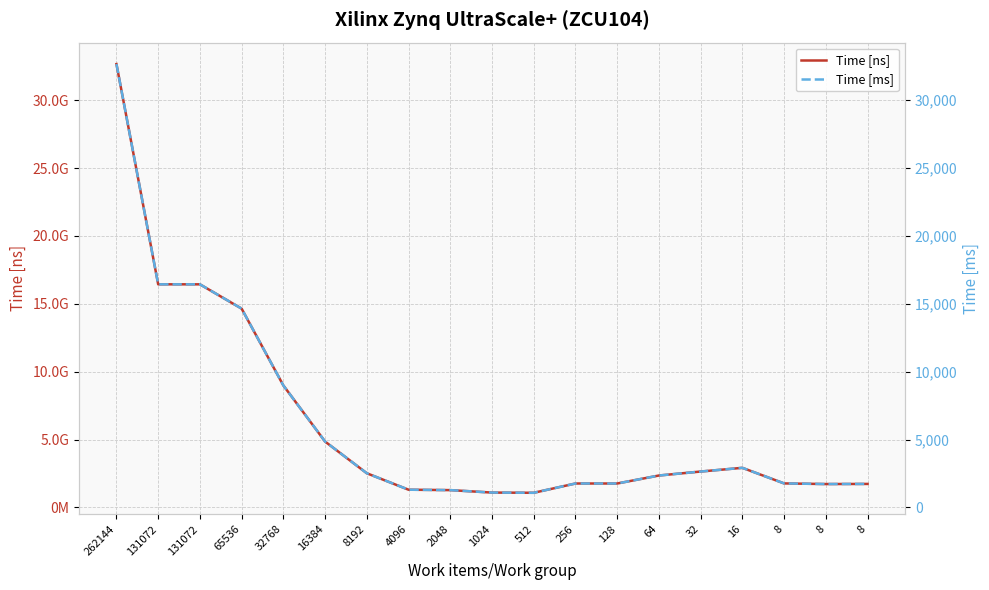

Reading left to right, transcribe all the data shown in this chart.

Time [ns]: 32658258906.0	16434297087.0	16434207064.0	14643052454.0	8984052098.0	4851864870.0	2516807980.0	1305892930.0	1275098710.0	1094572480.0	1078564665.0	1762500392.0	1762117883.0	2350944808.0	2643894988.0	2917280591.0	1769149058.0	1722529411.0	1731376340.0
Time [ms]: 32658.3	16434.3	16434.2	14643.1	8984.1	4851.9	2516.8	1305.9	1275.1	1094.6	1078.6	1762.5	1762.1	2350.9	2643.9	2917.3	1769.1	1722.5	1731.4